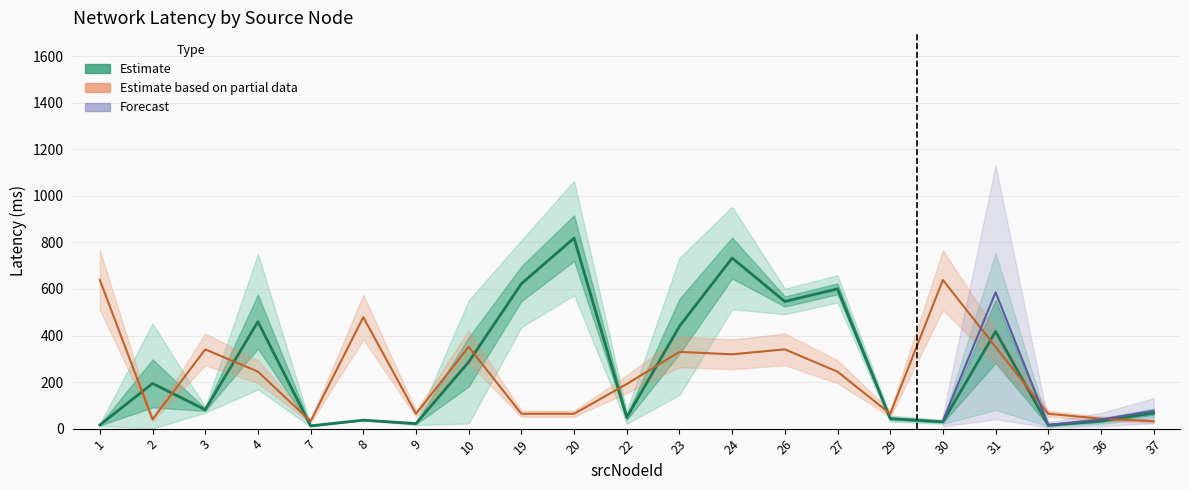

What is the sum of the upper_latency values at 9 and 26?

67.5